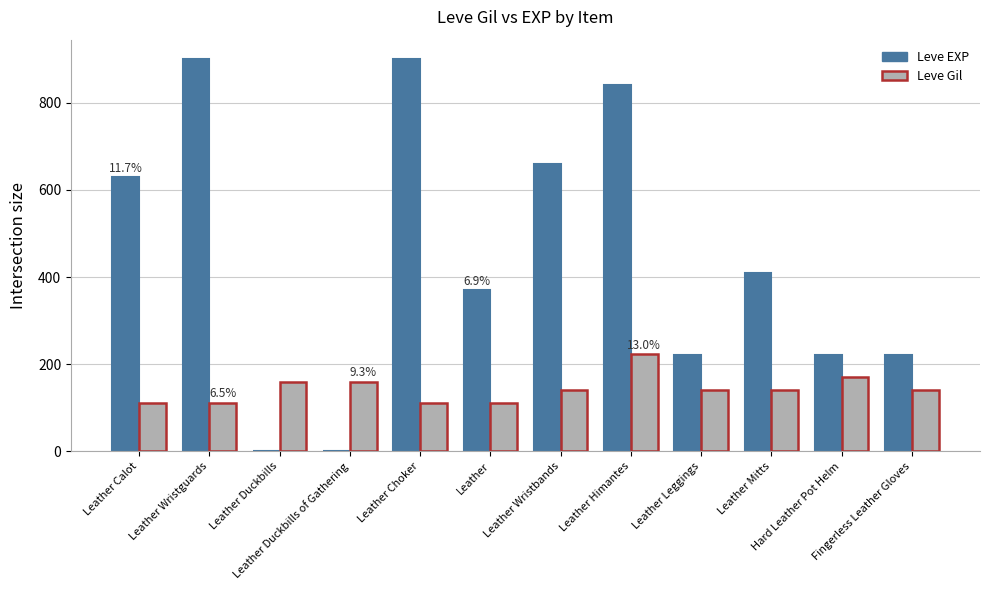

Is the value of Leve EXP at Leather Choker greater than the value of Leve Gil at Fingerless Leather Gloves?

Yes